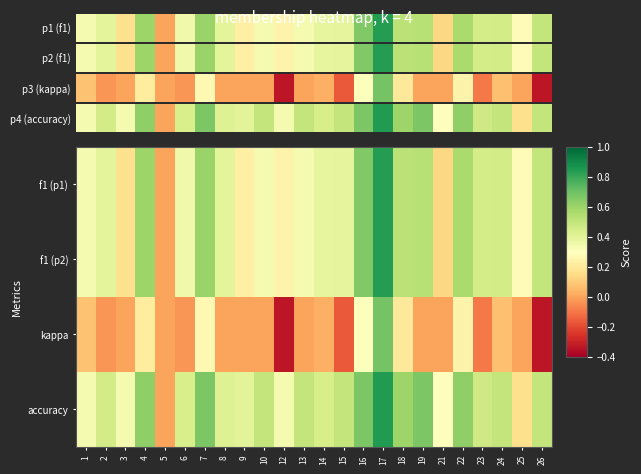

Which category has the lowest value across all series?

12